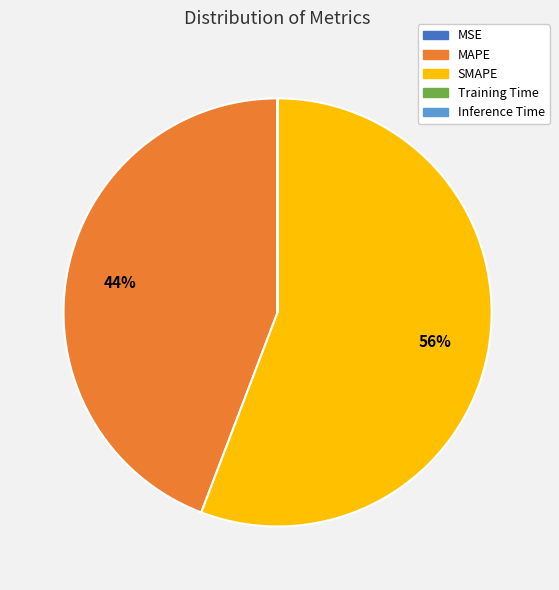

The SMAPE slice represents 56% of the pie. True or false?

True